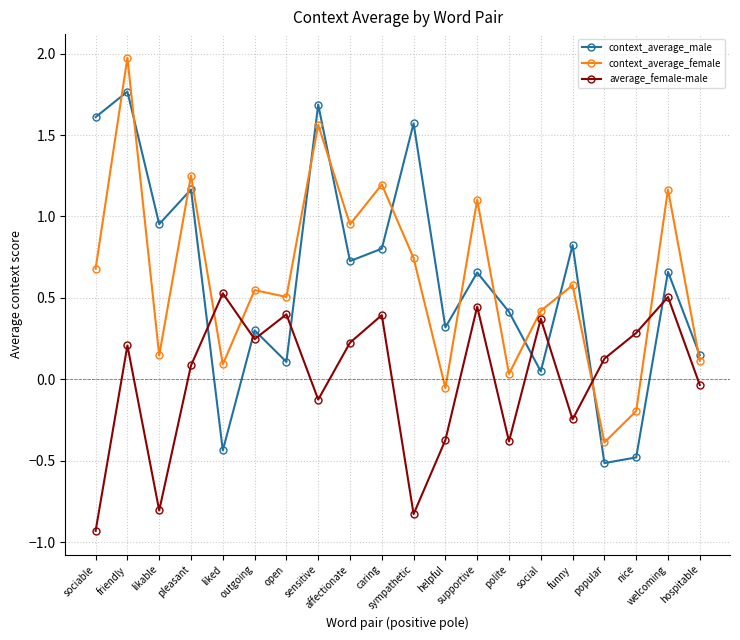

The average_female-male series shows 0.4 at affectionate. True or false?

False